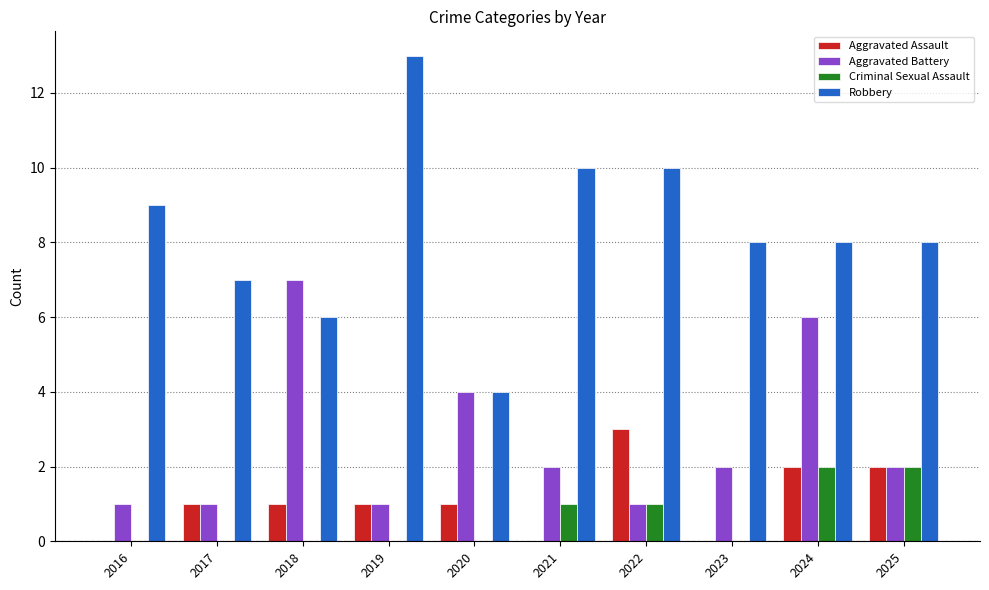

Reading left to right, extract all data points from this chart.

Aggravated Assault: 2016=0	2017=1	2018=1	2019=1	2020=1	2021=0	2022=3	2023=0	2024=2	2025=2
Aggravated Battery: 2016=1	2017=1	2018=7	2019=1	2020=4	2021=2	2022=1	2023=2	2024=6	2025=2
Criminal Sexual Assault: 2016=0	2017=0	2018=0	2019=0	2020=0	2021=1	2022=1	2023=0	2024=2	2025=2
Robbery: 2016=9	2017=7	2018=6	2019=13	2020=4	2021=10	2022=10	2023=8	2024=8	2025=8